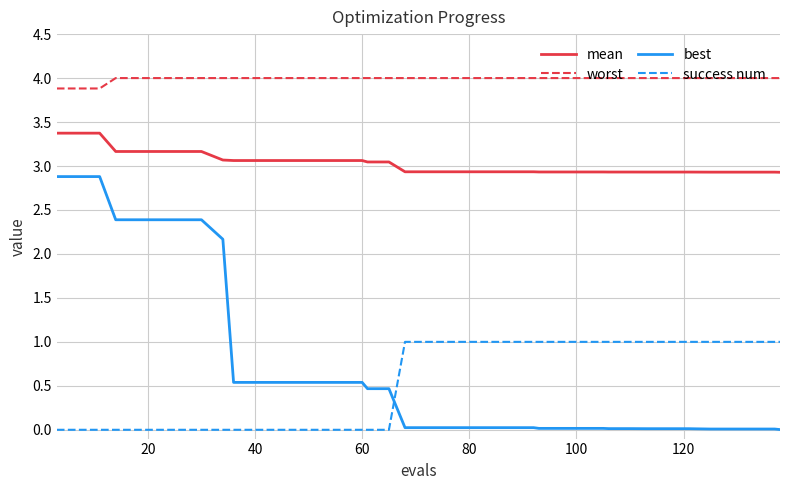

What is the average value of the best series?

0.7